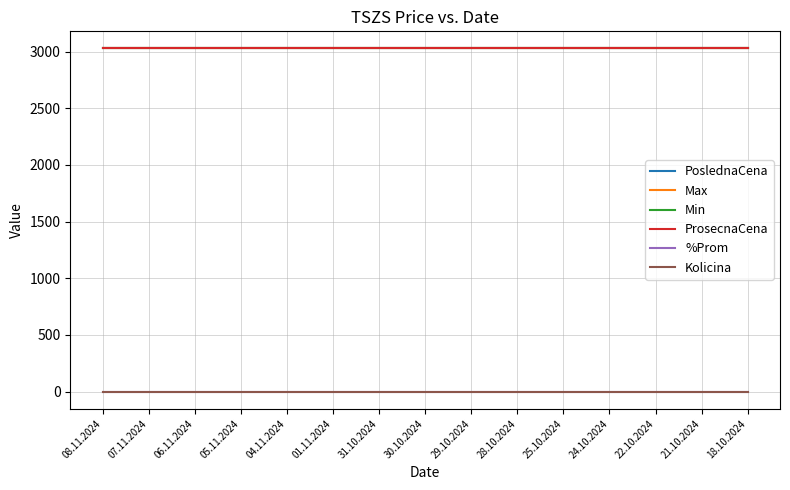

Does the chart have visible grid lines?

Yes